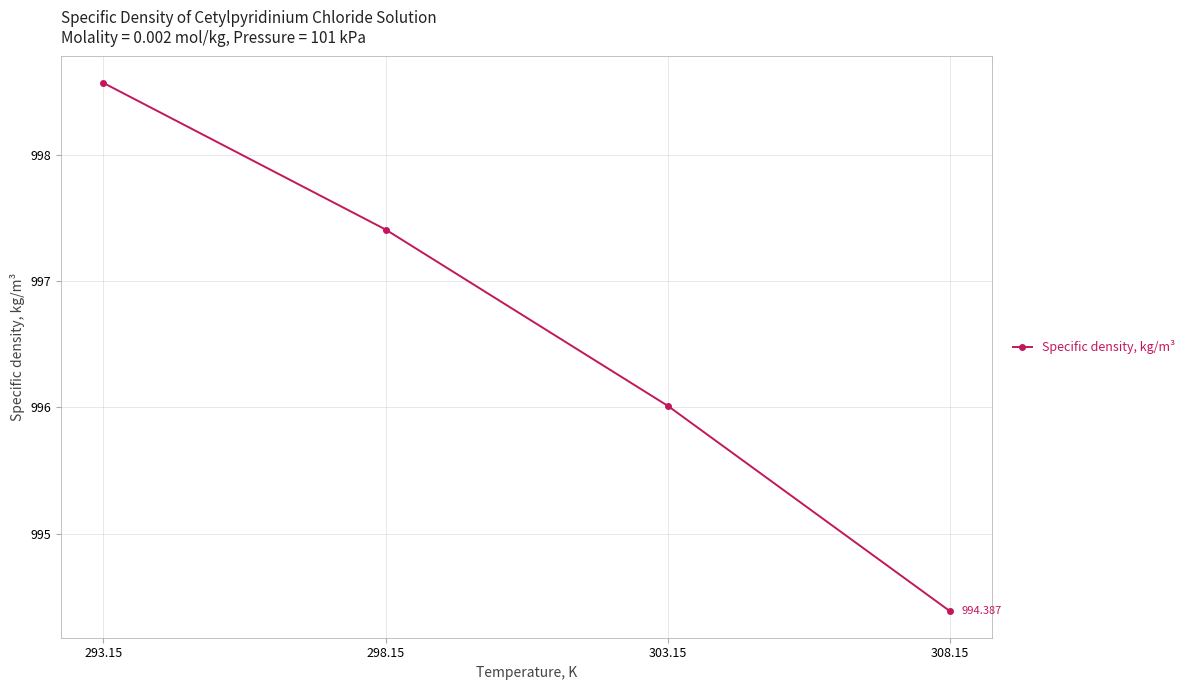

At which label is the value closest to 996?

303.15